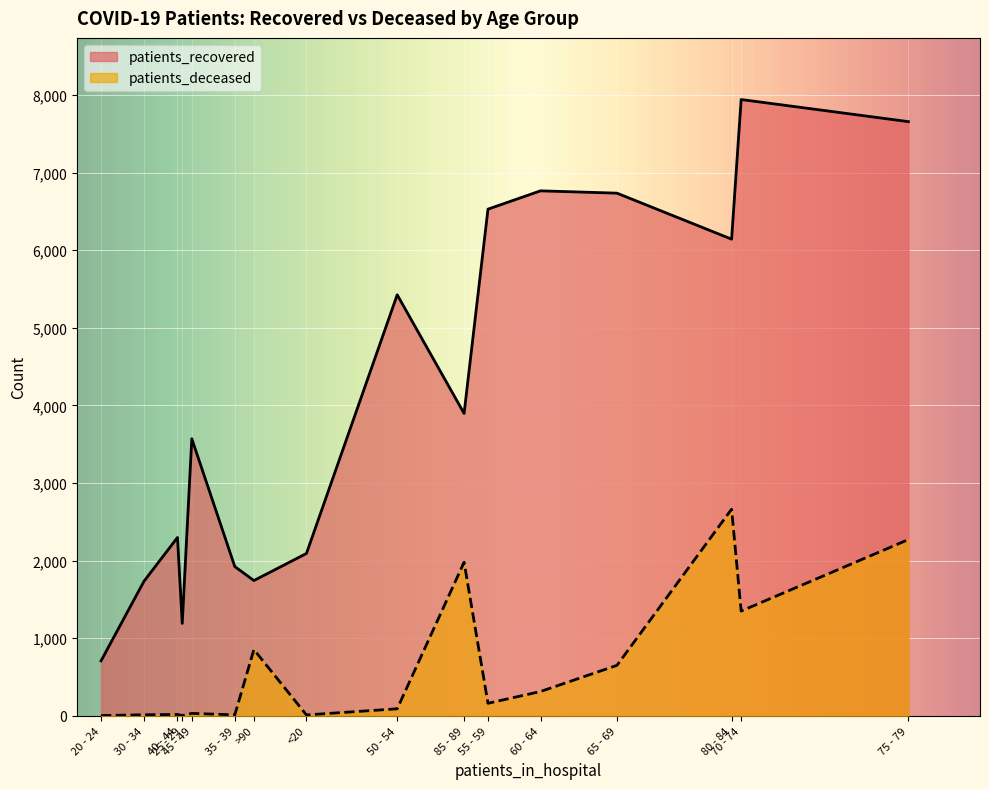

Which series changed the most between 70 - 74 and 75 - 79?

patients_deceased